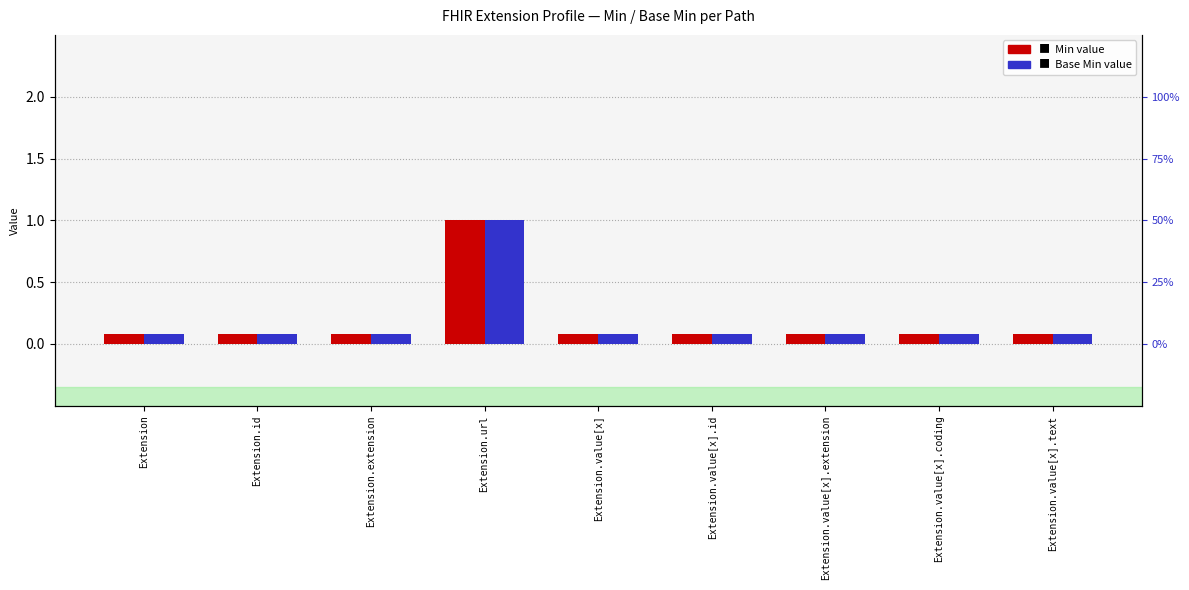

True or false: Base Min has a value of 0.1 at Extension.

True